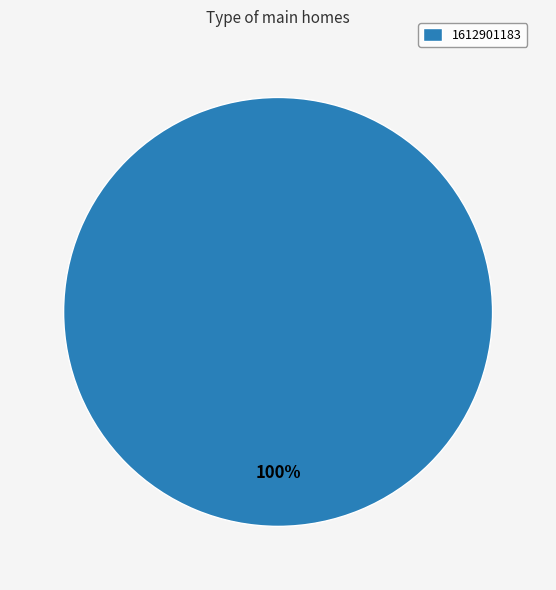

What is the majority slice?

1612901183